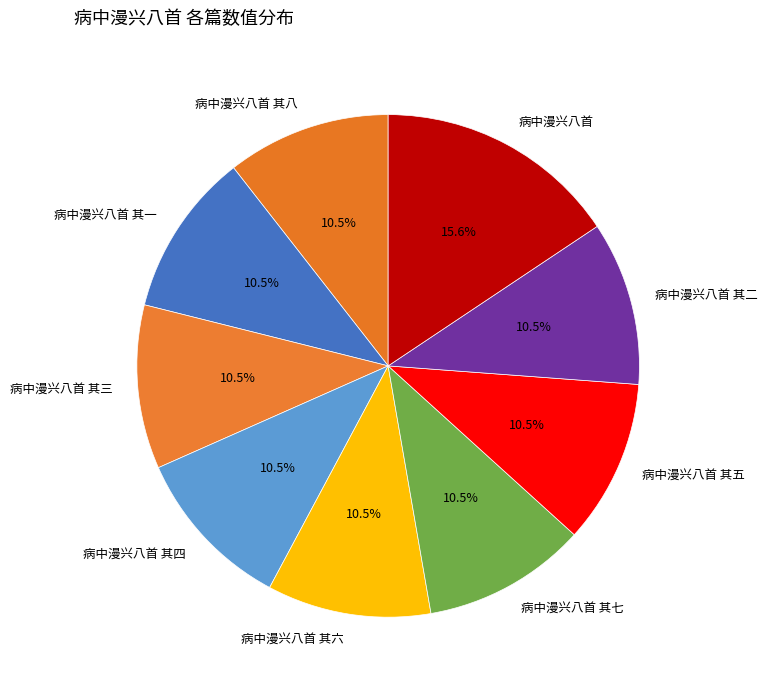

How many segments does this pie chart have?

9